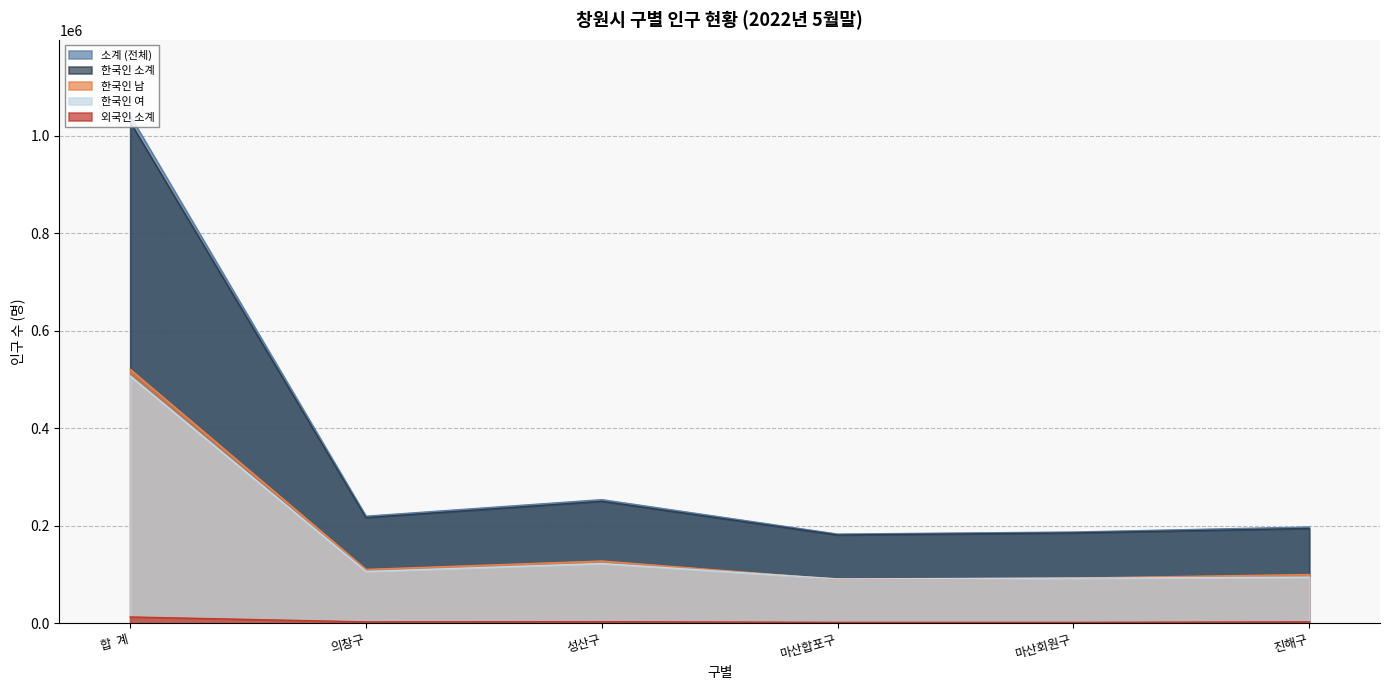

At 성산구, list the series in order from largest to smallest.

소계 (전체), 한국인 소계, 한국인 남, 한국인 여, 외국인 소계